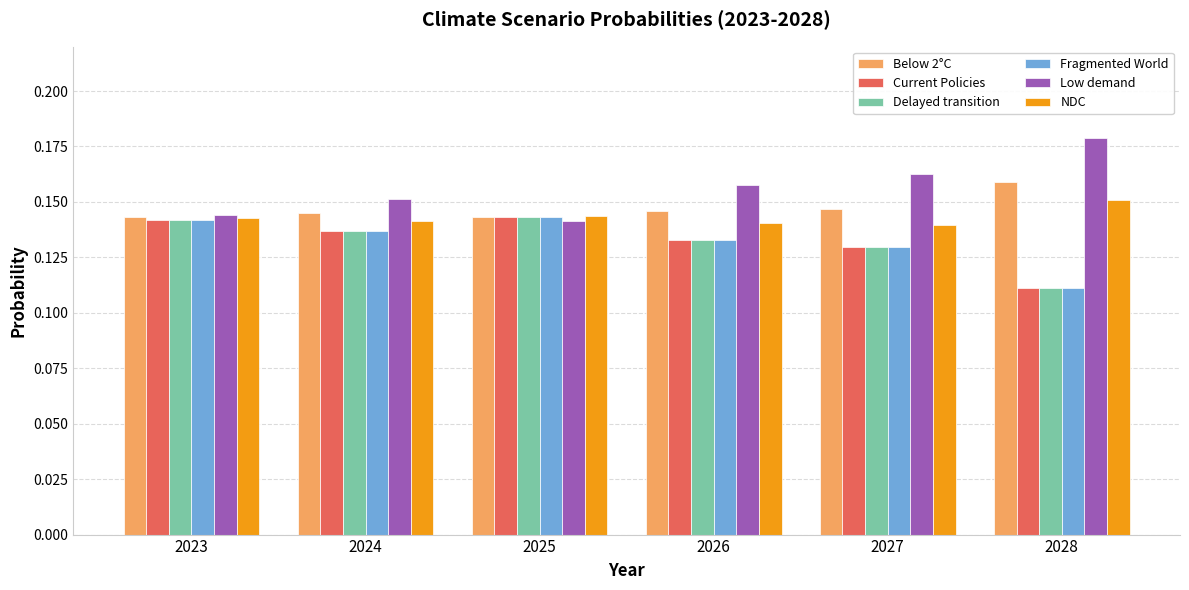

How many Below 2°C values are between 0 and 1?

6